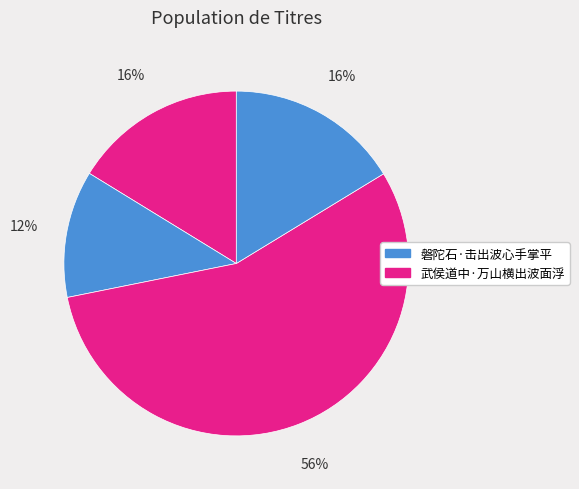

Count the number of slices in the pie.

4